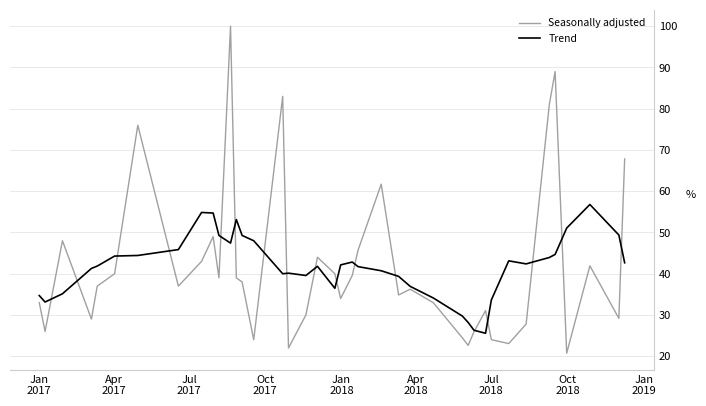

What is the maximum value shown in the chart?

100.0